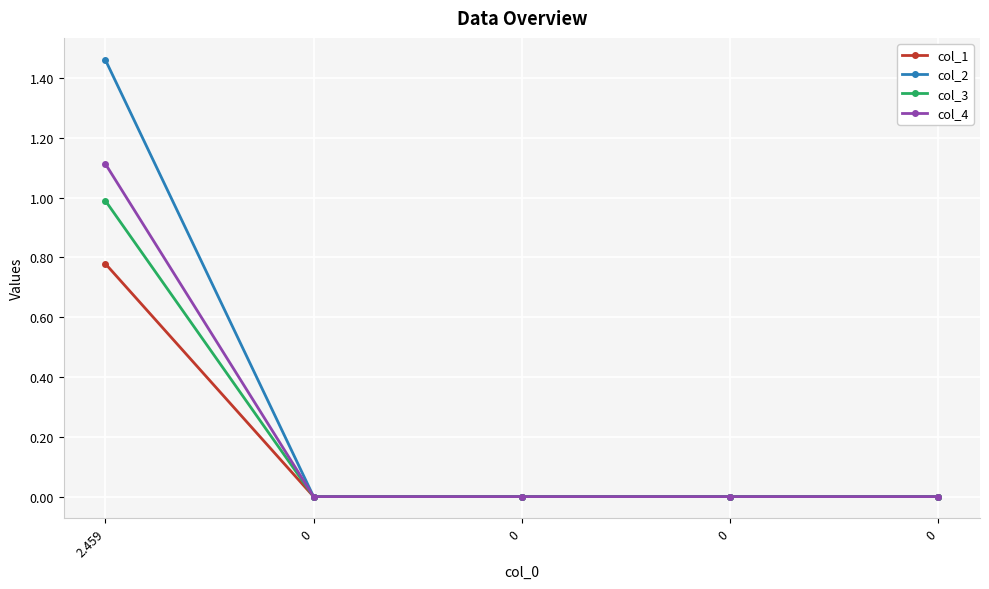

Which has a higher value, 0 or 2.459?

2.459